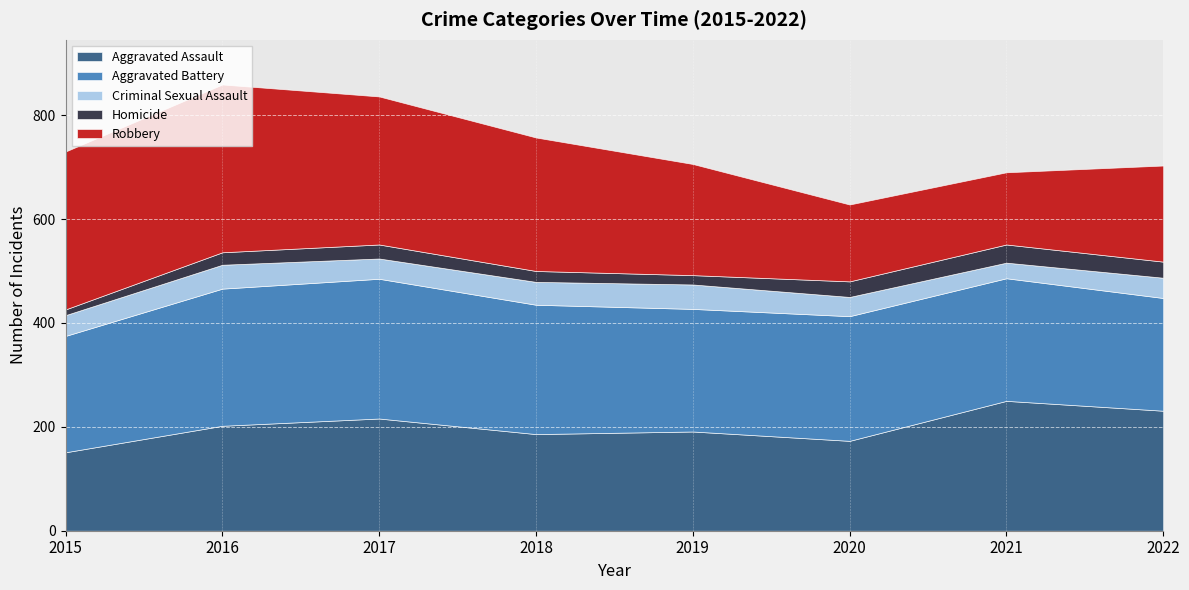

True or false: Criminal Sexual Assault has a value of 44 at 2018.

True